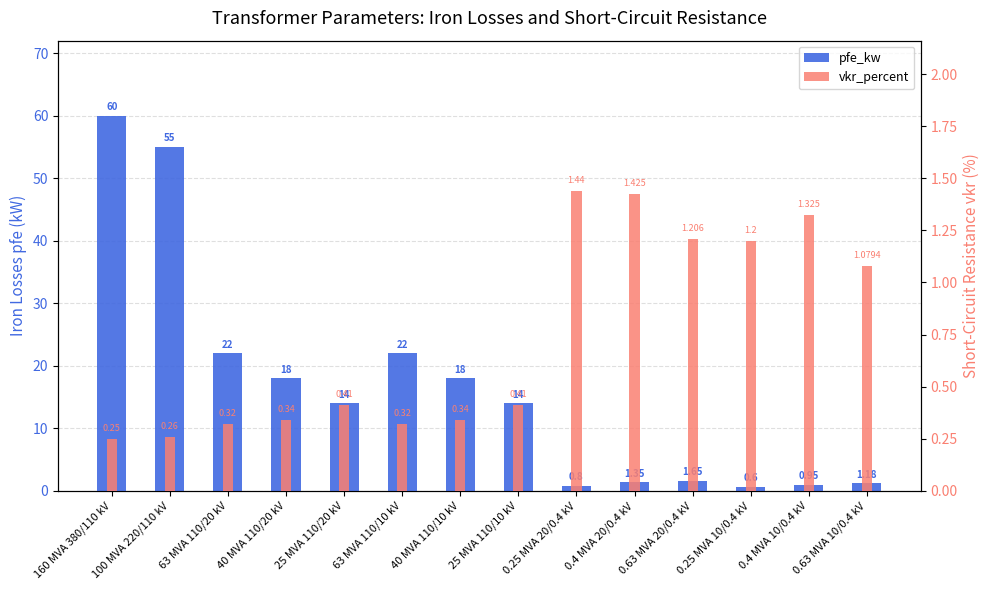

Are the bars horizontal?

No